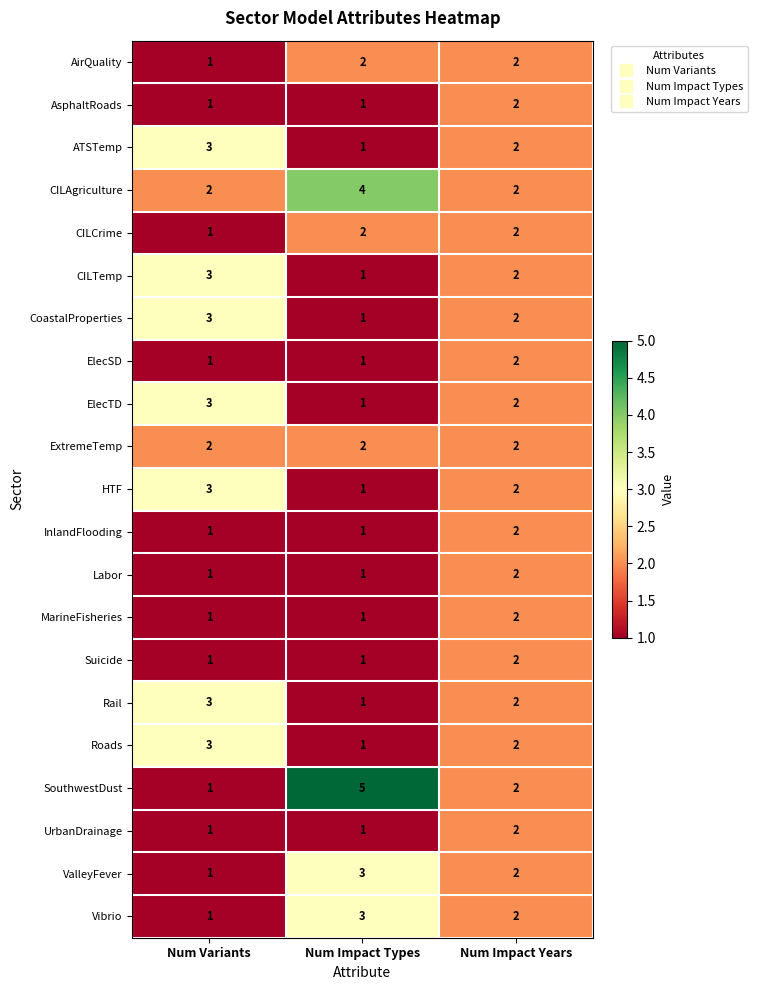

At which category is the sum across all series the highest?

Num Impact Years